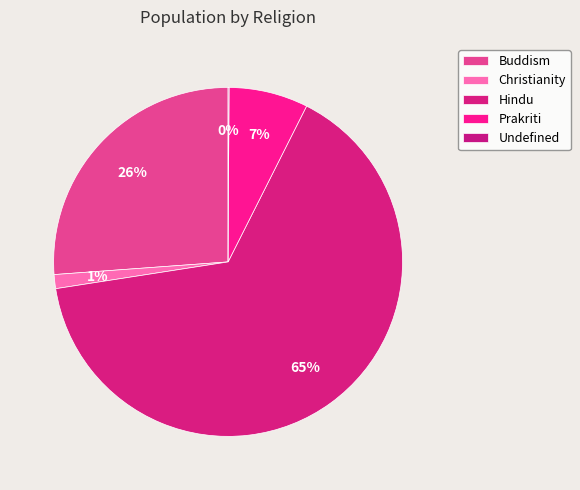

Rank the categories by value from lowest to highest.

Undefined, Christianity, Prakriti, Buddism, Hindu